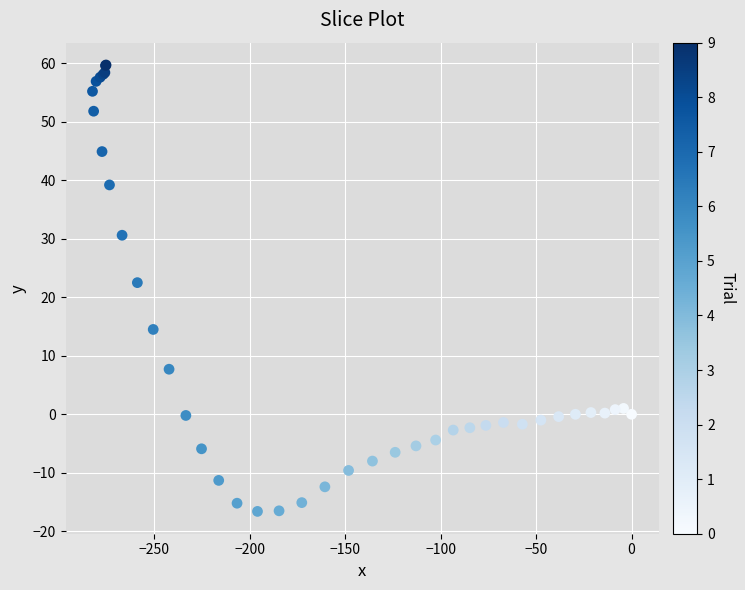

What Y value in the scatter plot is closest to 21?

22.5